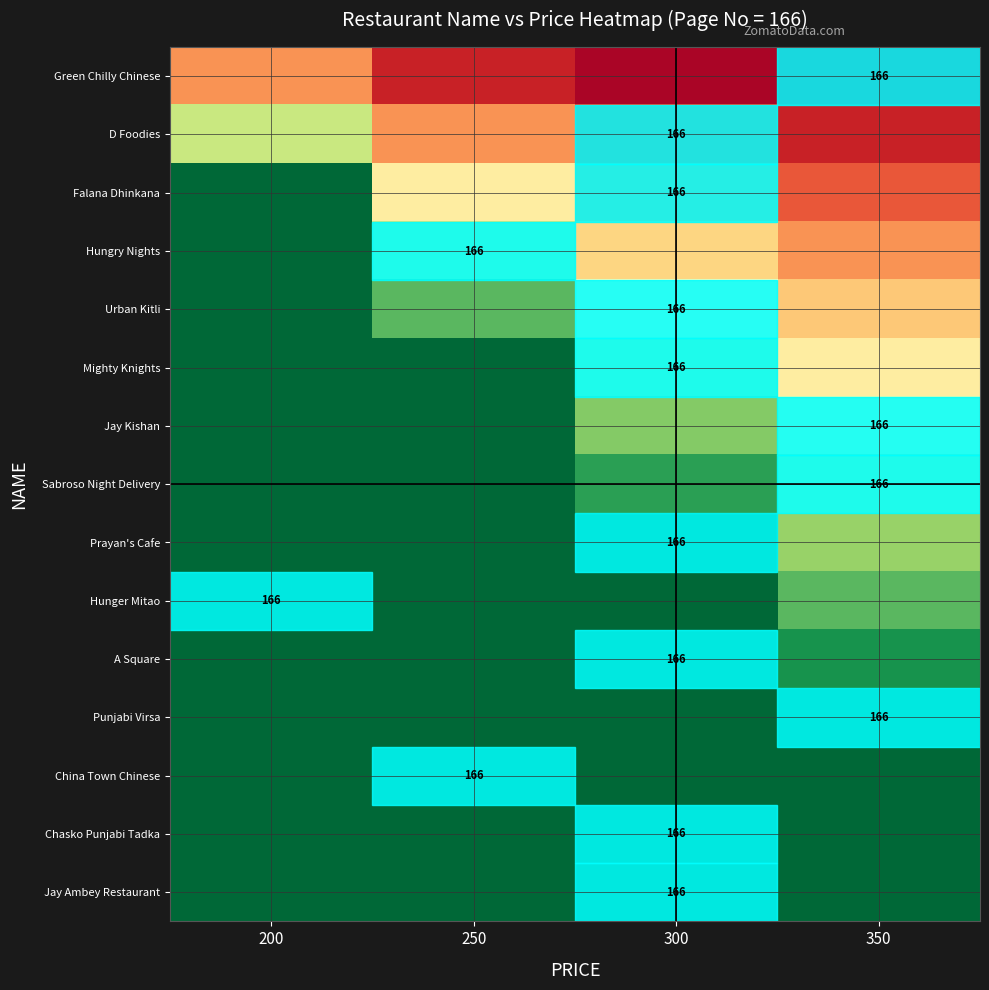

What is the difference between the Green Chilly Chinese values at 350 and 250?

0.2